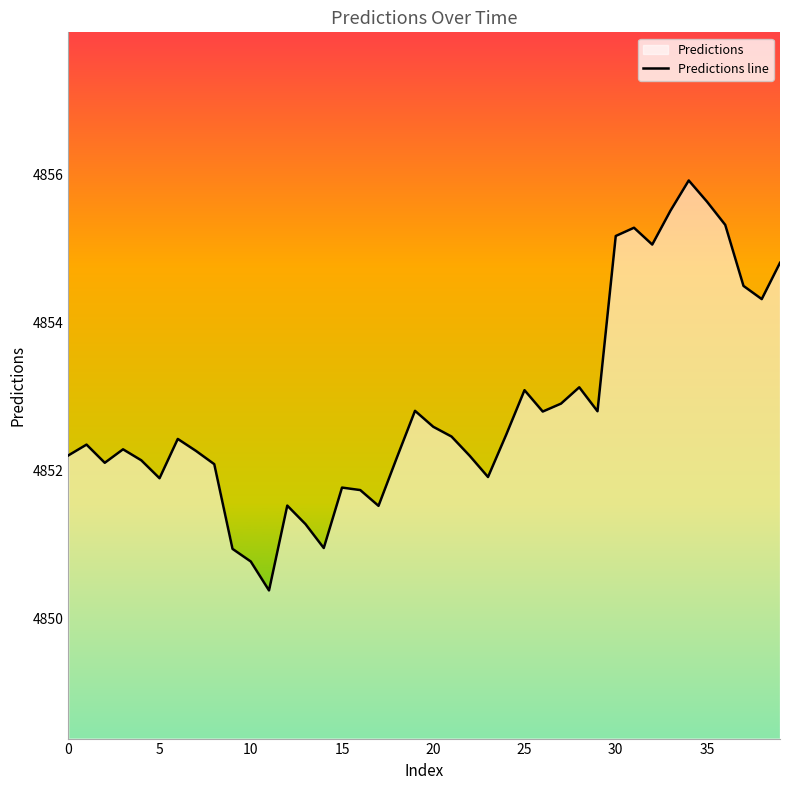

Read the value at 5.

4851.9